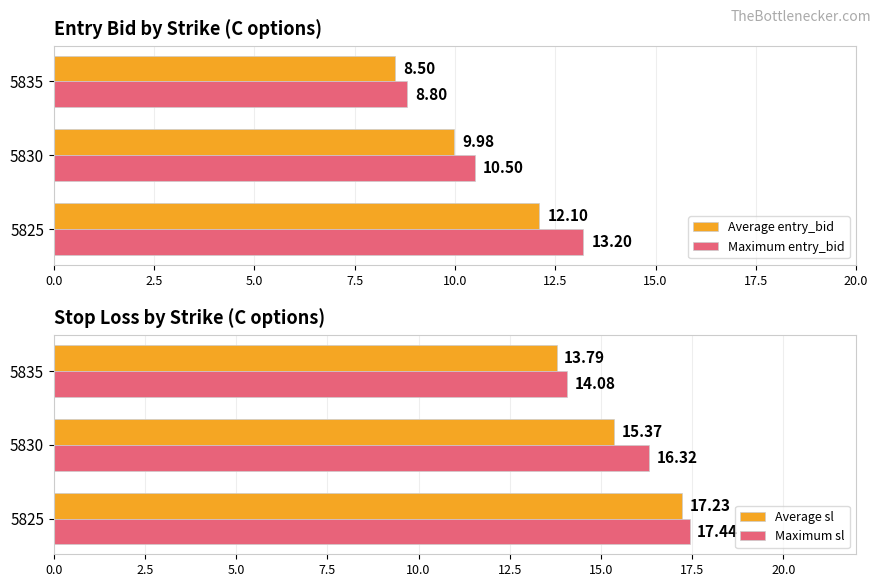

What is the highest value of the Maximum sl series?

17.4